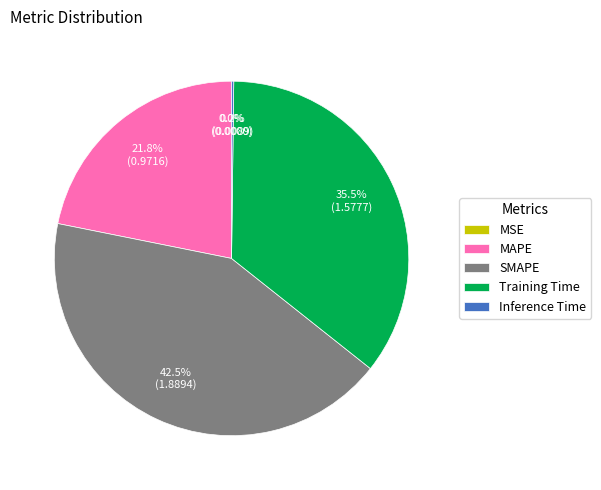

What is the largest slice in the pie chart?

SMAPE